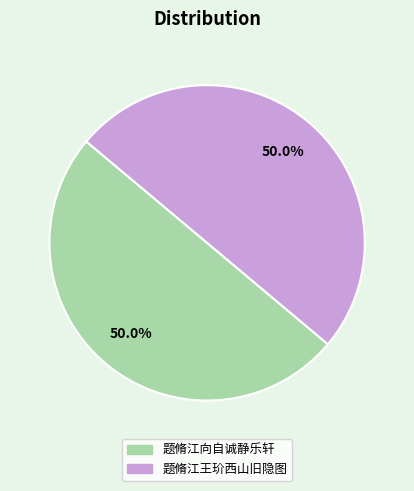

Combined, what portion of the pie is 题脩江王玠西山旧隐图 and 题脩江向自诚静乐轩?

100.0%